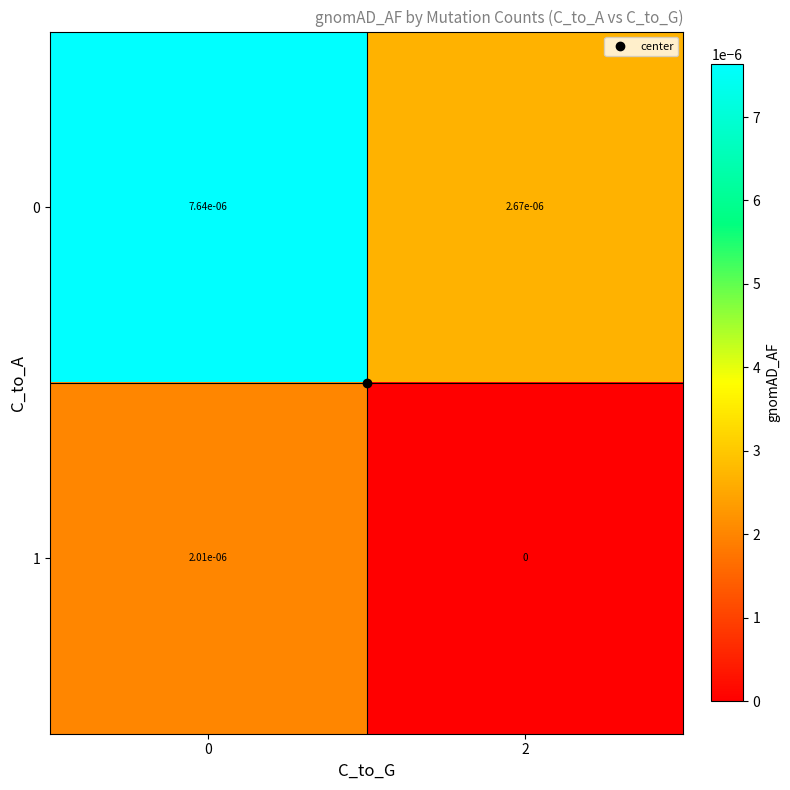

The 1 series shows 0.0 at 0. True or false?

True